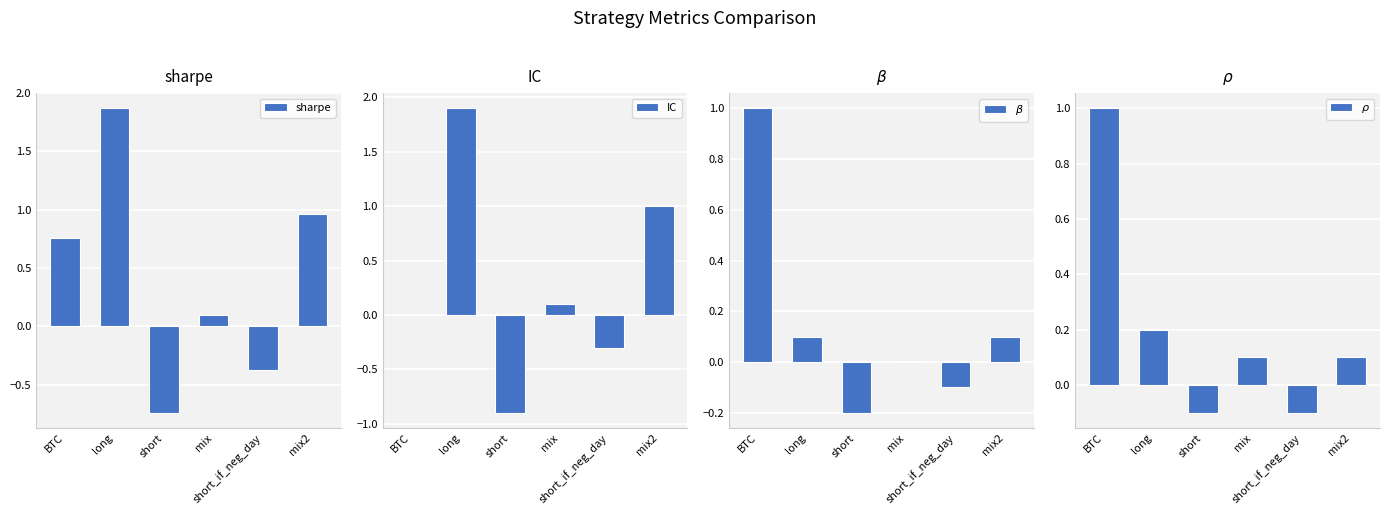

What is the maximum value shown in the chart?

1.9